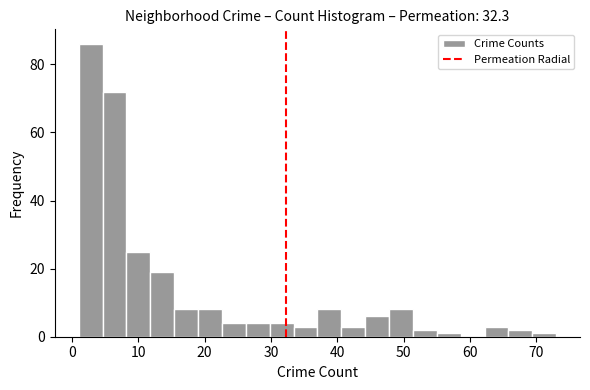

Read against the x-axis, roughly where is the centre of the tallest bar?

3